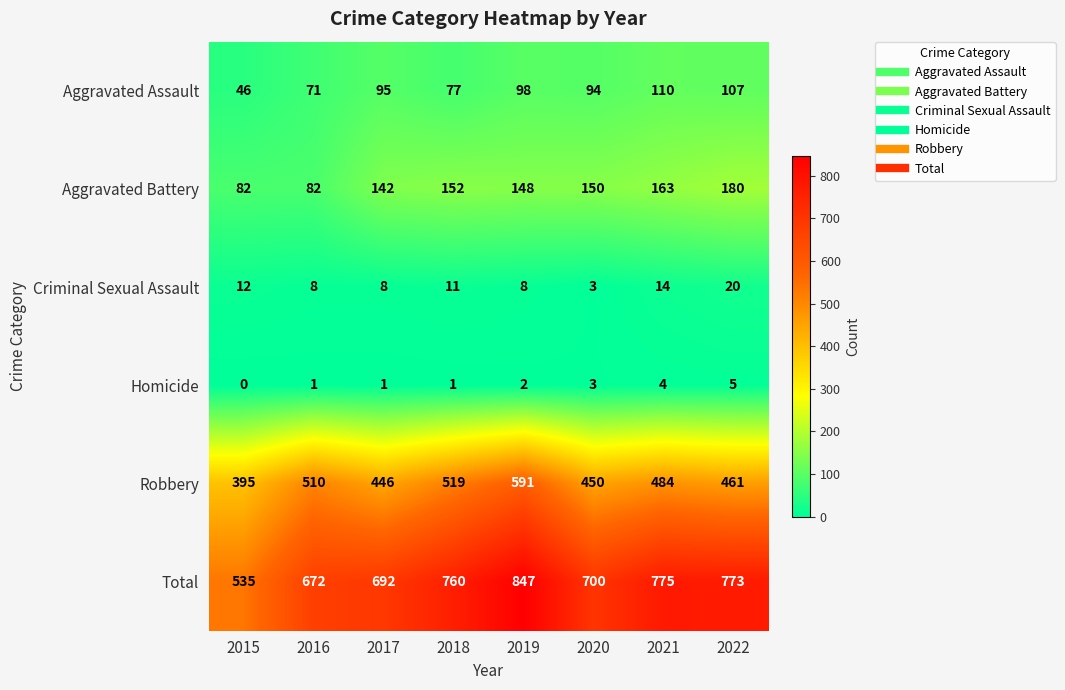

What is the difference between the highest and lowest values at 2022?

768